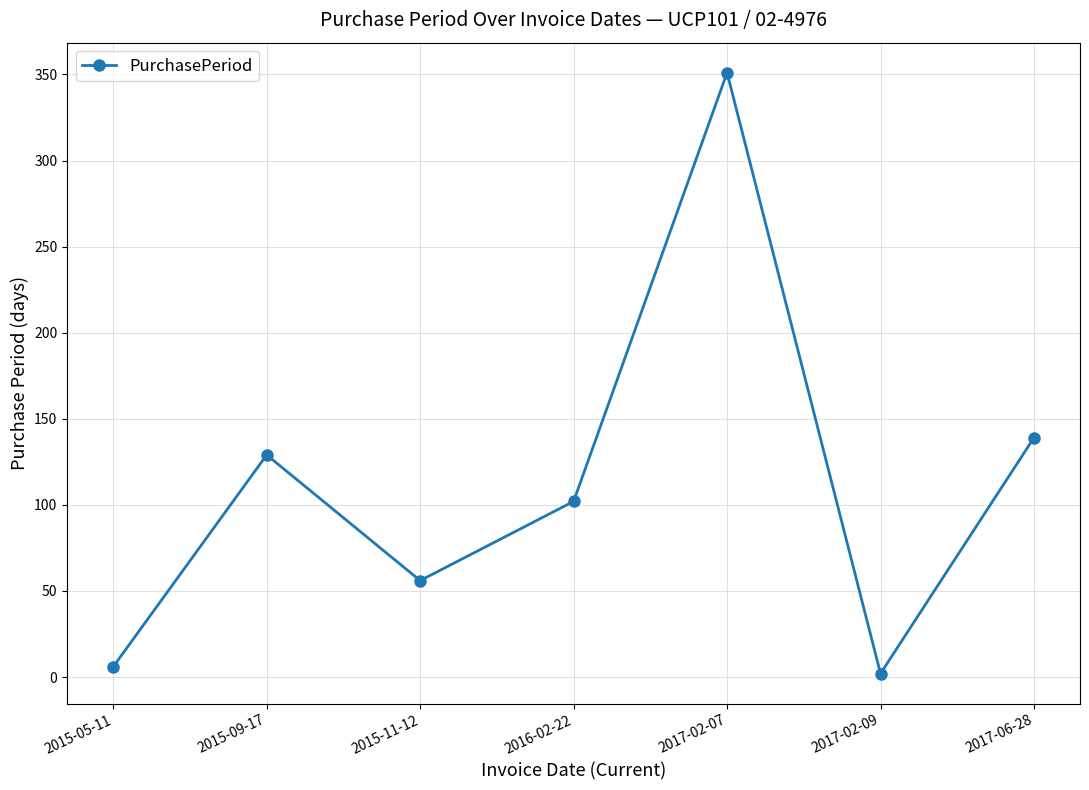

What is the difference between the maximum and second lowest values?

345